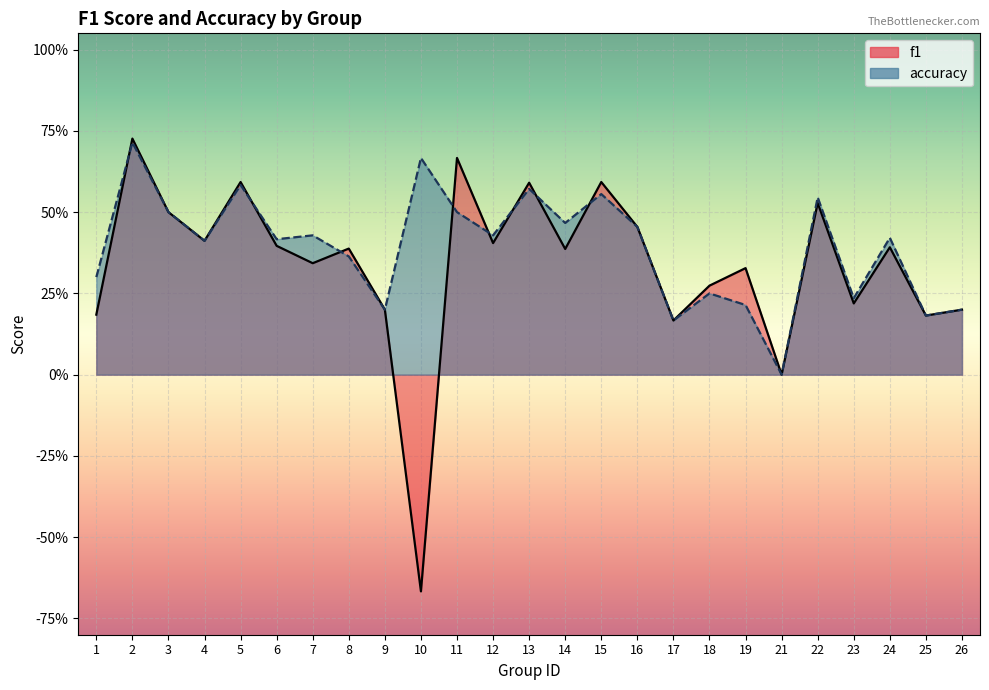

What is the average value of the accuracy series?

0.4